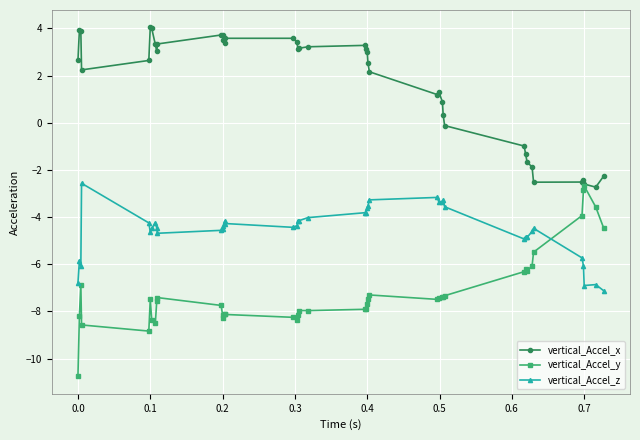

What is the value of the vertical_Accel_y point at the 7th from the left?

-8.4